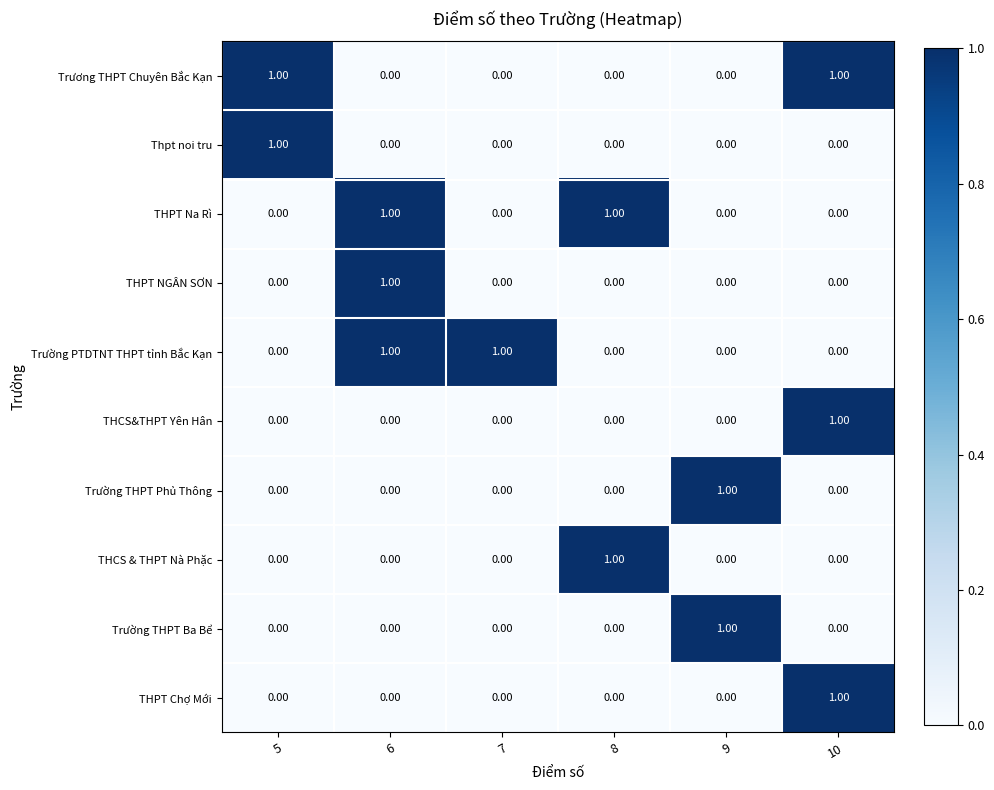

At how many categories does at least one series exceed 0?

6